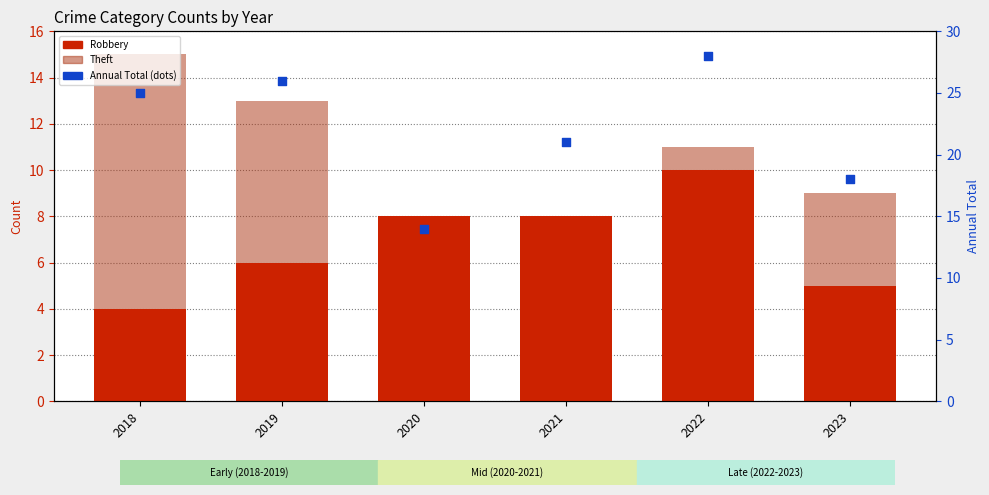

Which series has the widest spread of Y values?

Annual Total